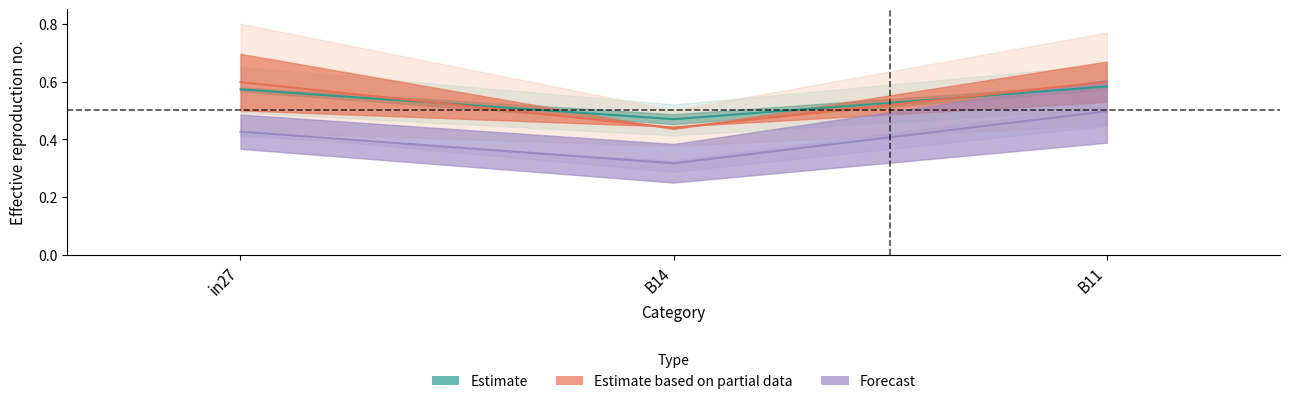

At which label is job624_scenario1_1307 closest to 0?

B14